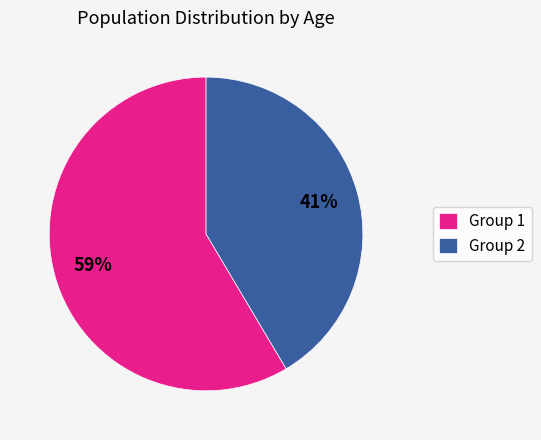

Which has a higher value, Group 1 or Group 2?

Group 1